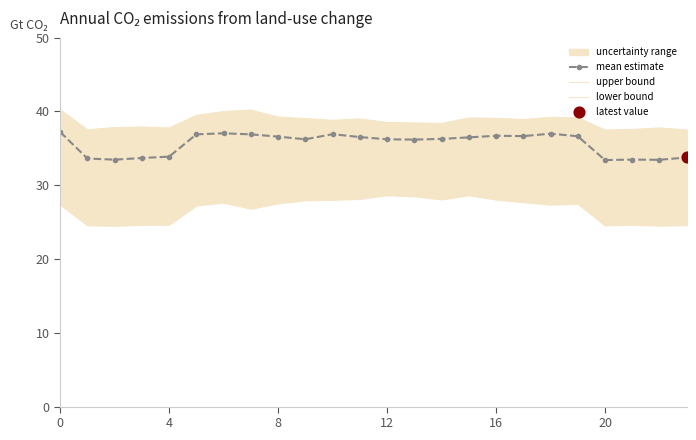

What is the maximum value for mean estimate?

37.2